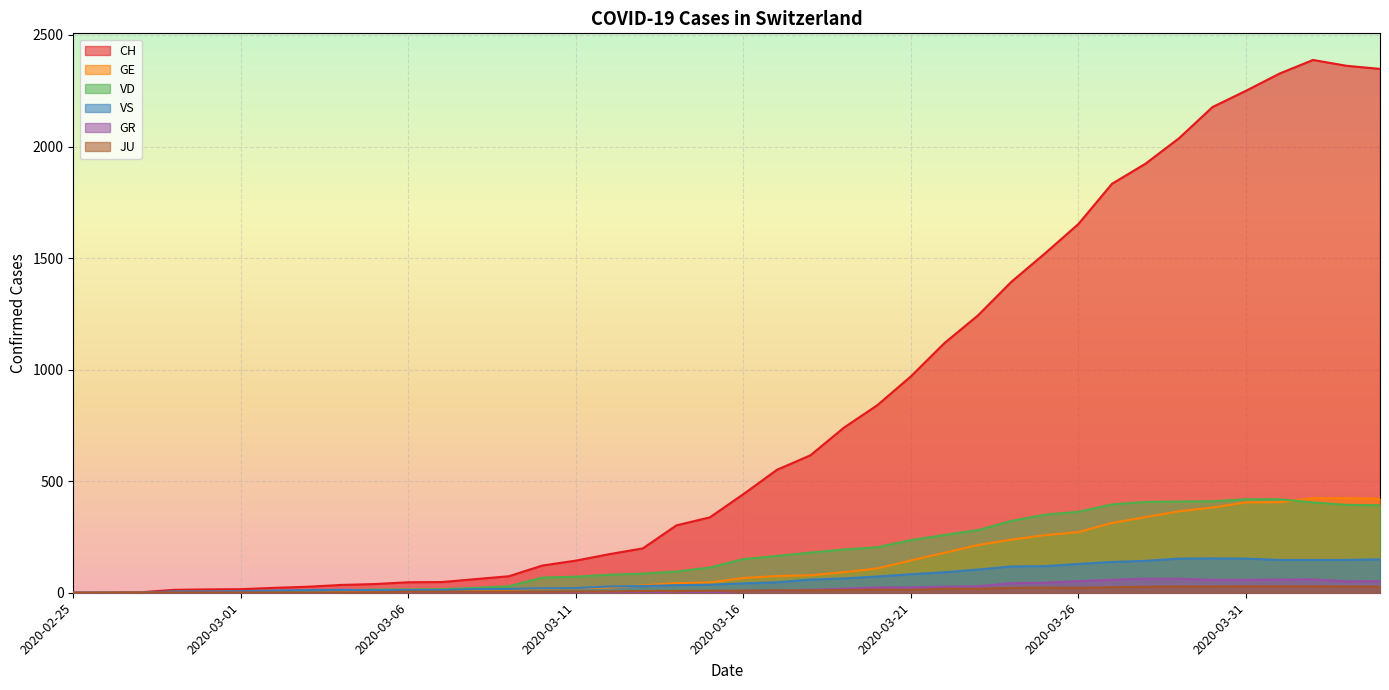

In GR, how many points are higher than both neighbors (excluding endpoints)?

2